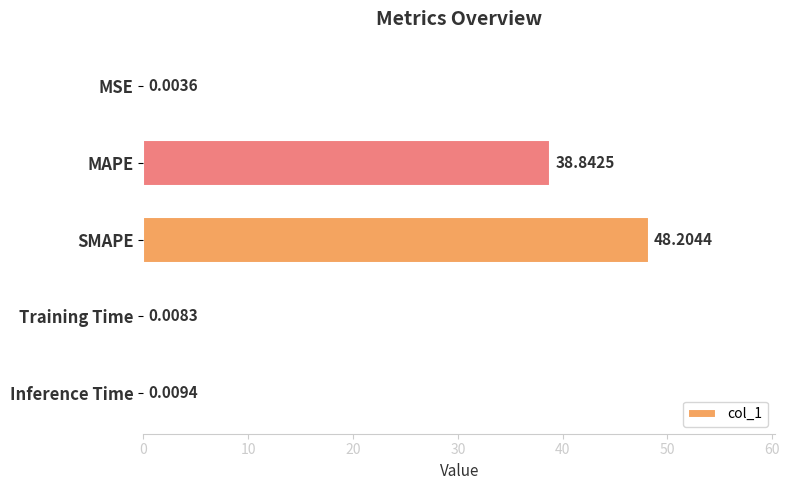

What is the sum of all values?

87.1